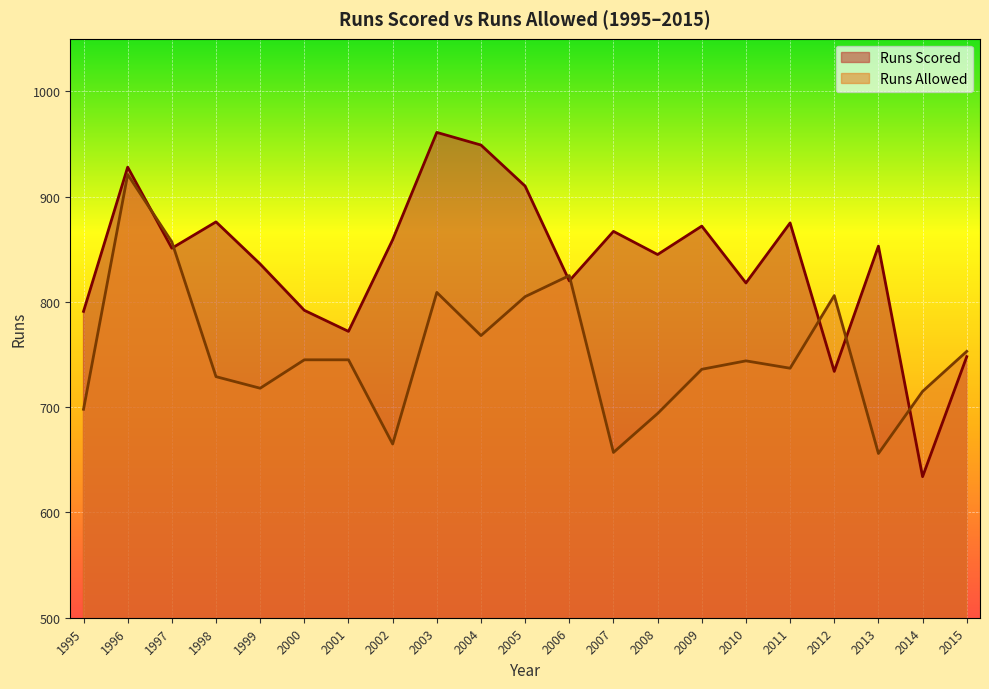

Reading left to right, what are all the values shown in this chart?

Runs Scored: 1995=791	1996=928	1997=851	1998=876	1999=836	2000=792	2001=772	2002=859	2003=961	2004=949	2005=910	2006=820	2007=867	2008=845	2009=872	2010=818	2011=875	2012=734	2013=853	2014=634	2015=748
Runs Allowed: 1995=698	1996=921	1997=857	1998=729	1999=718	2000=745	2001=745	2002=665	2003=809	2004=768	2005=805	2006=825	2007=657	2008=694	2009=736	2010=744	2011=737	2012=806	2013=656	2014=715	2015=753